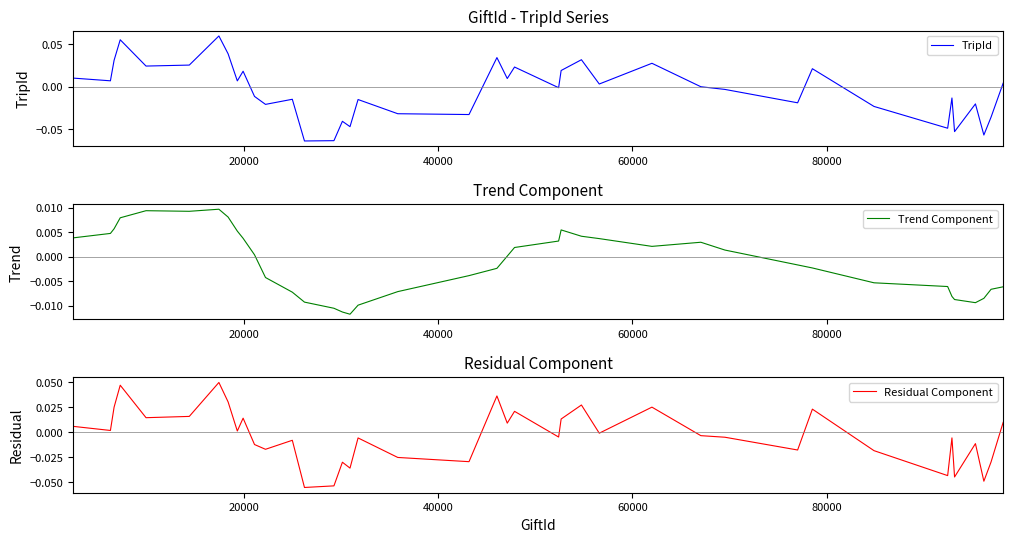

In Residual Component, how many points are higher than both neighbors (excluding endpoints)?

13